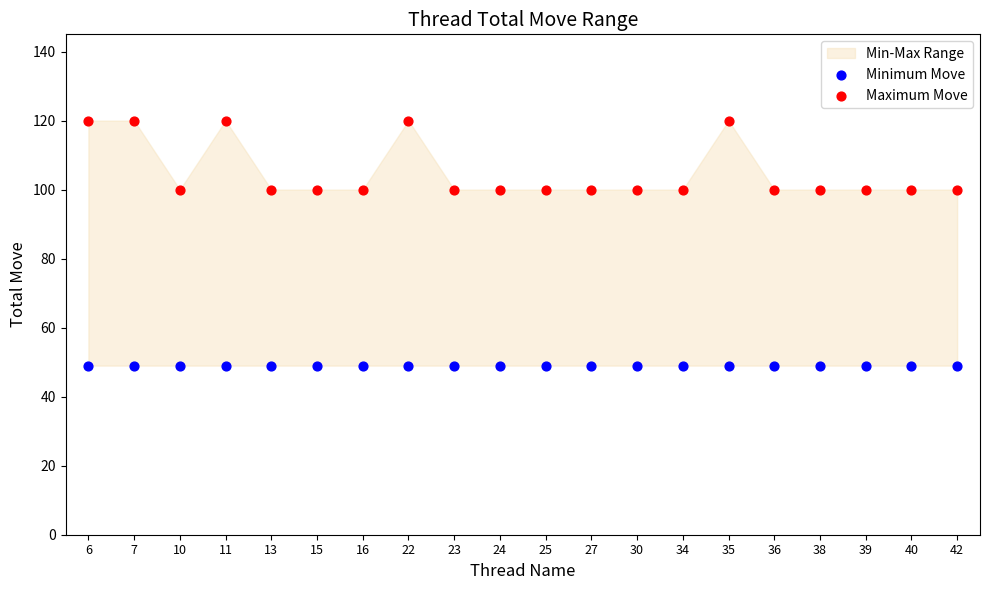

Which series reaches the maximum Y coordinate?

Maximum Move